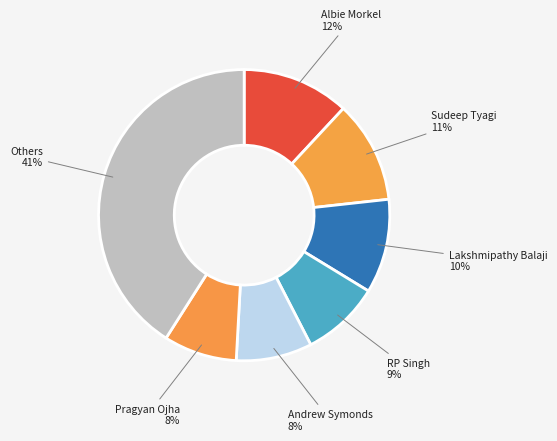

Is RP Singh the majority of the pie?

No